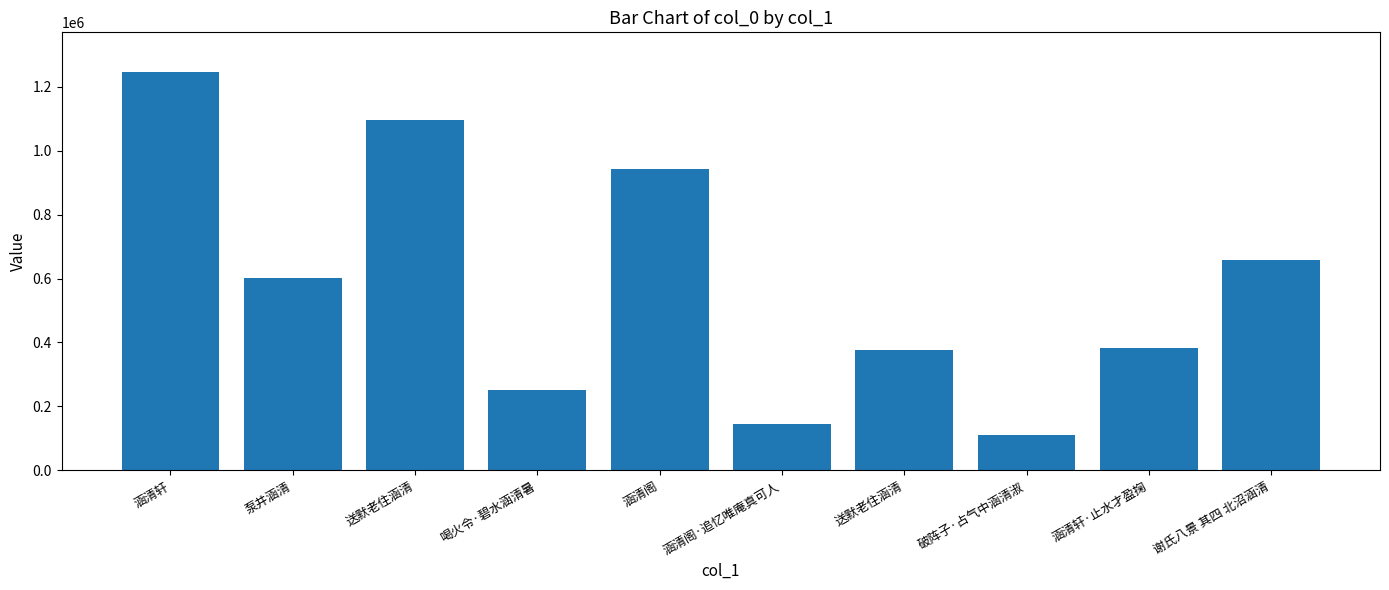

What is the approximate value at 送默老住涵清?

1096489